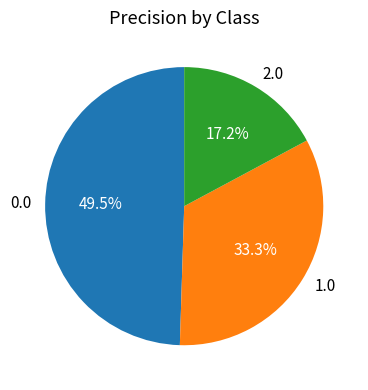

Which category has the smallest portion of the pie?

2.0